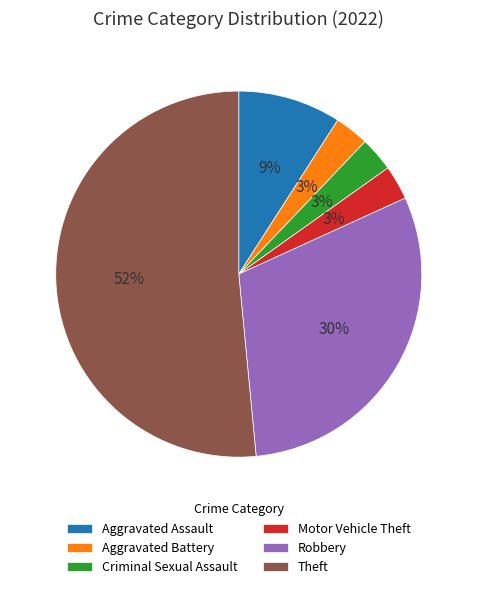

How many segments does this pie chart have?

6